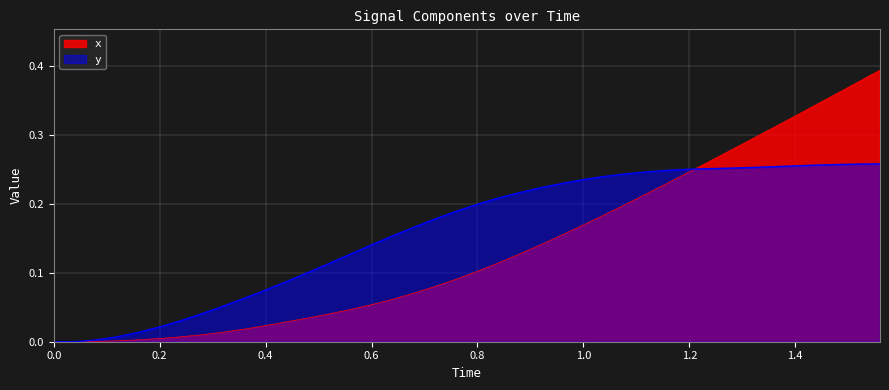

Rank the series by their average value, from highest to lowest.

y, x